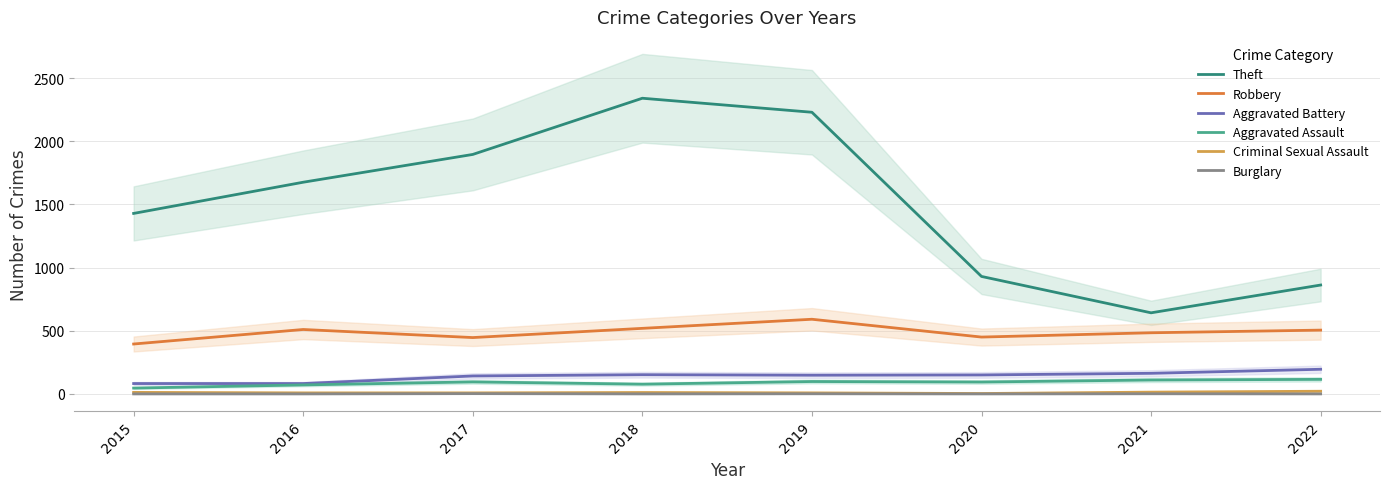

Is the value of Criminal Sexual Assault at 2021 greater than the value of Robbery at 2015?

No